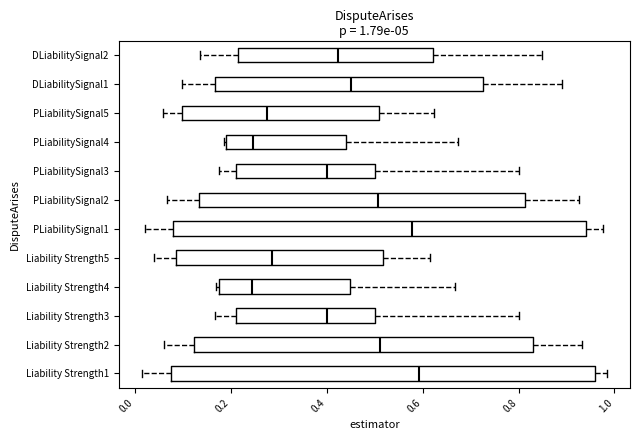

Which box is the widest, from its left edge to its right edge?

Liability Strength1